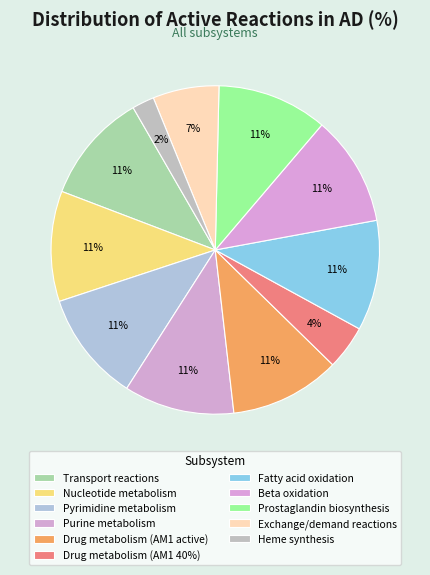

Is Drug metabolism (AM1 active) the majority of the pie?

No